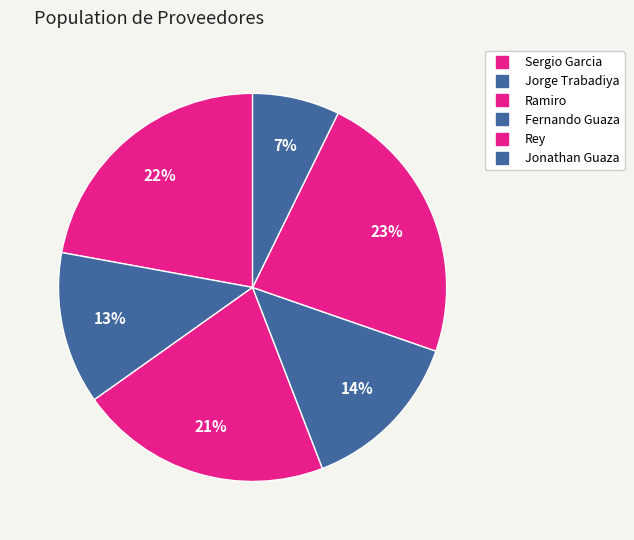

To the nearest percent, what is the difference between the largest and smallest slice percentages?

16%